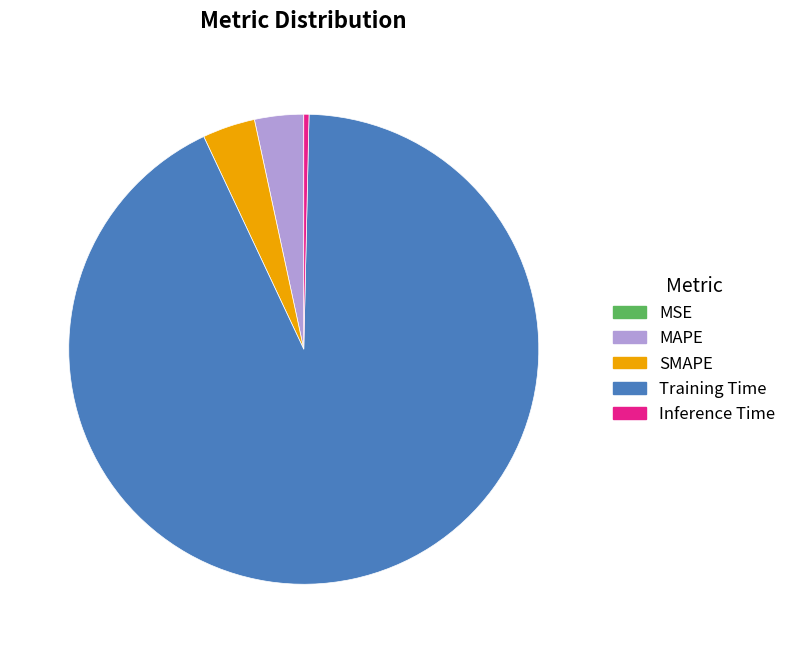

Is the sum of MAPE and SMAPE greater than half?

No